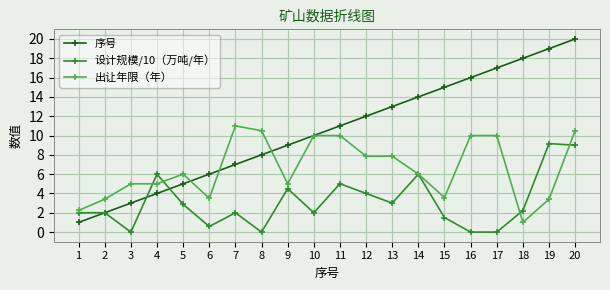

Which series has the widest spread of values?

序号